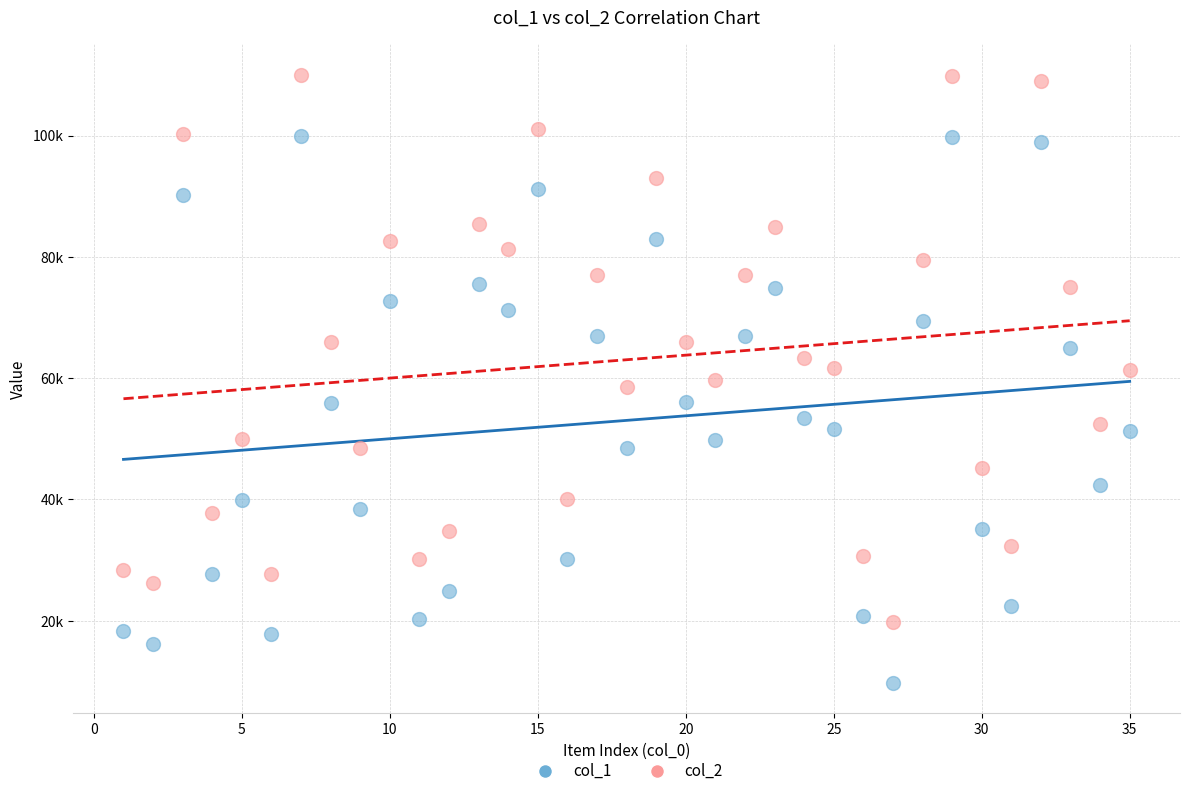

What are all the series names shown in the legend?

col_1, col_2